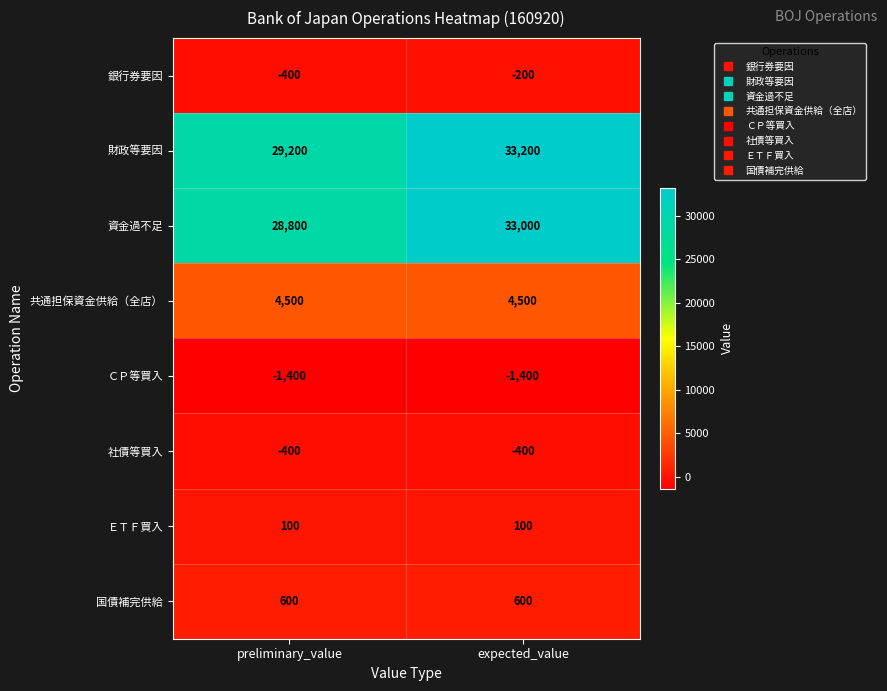

What is the total value across all series at preliminary_value?

61000